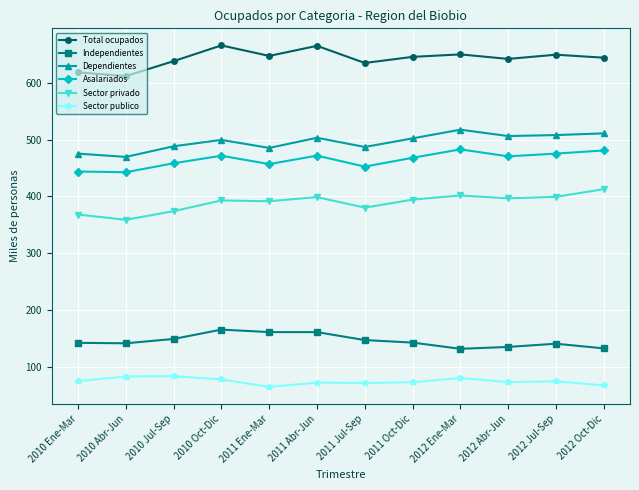

The Dependientes series shows 503.2 at 2011 Abr-Jun. True or false?

True